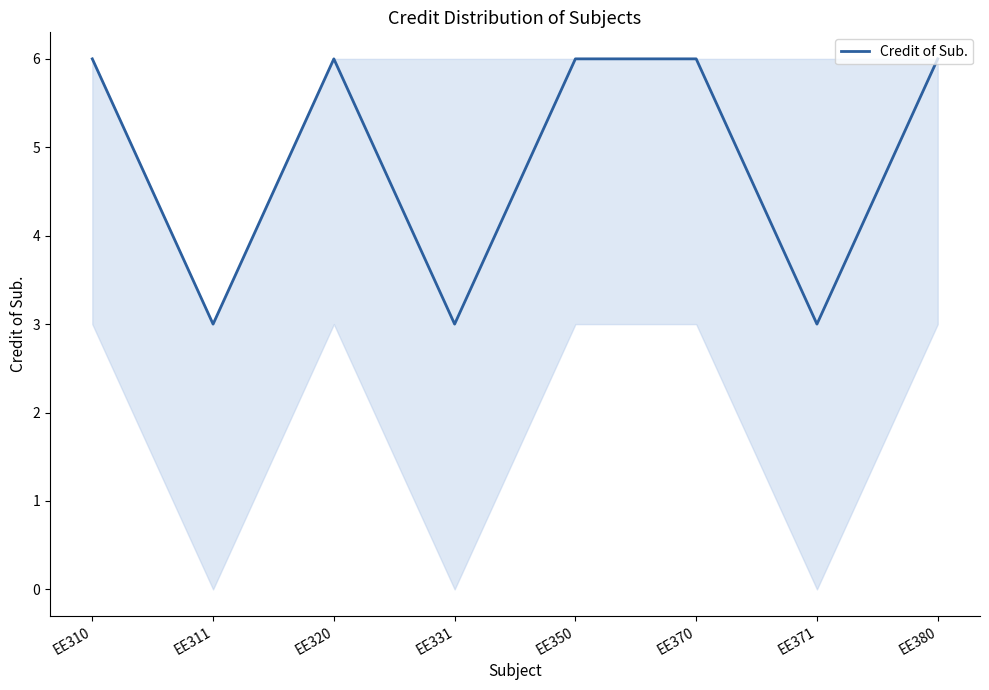

Approximately how many times larger is the value at EE310 compared to EE371?

2.0